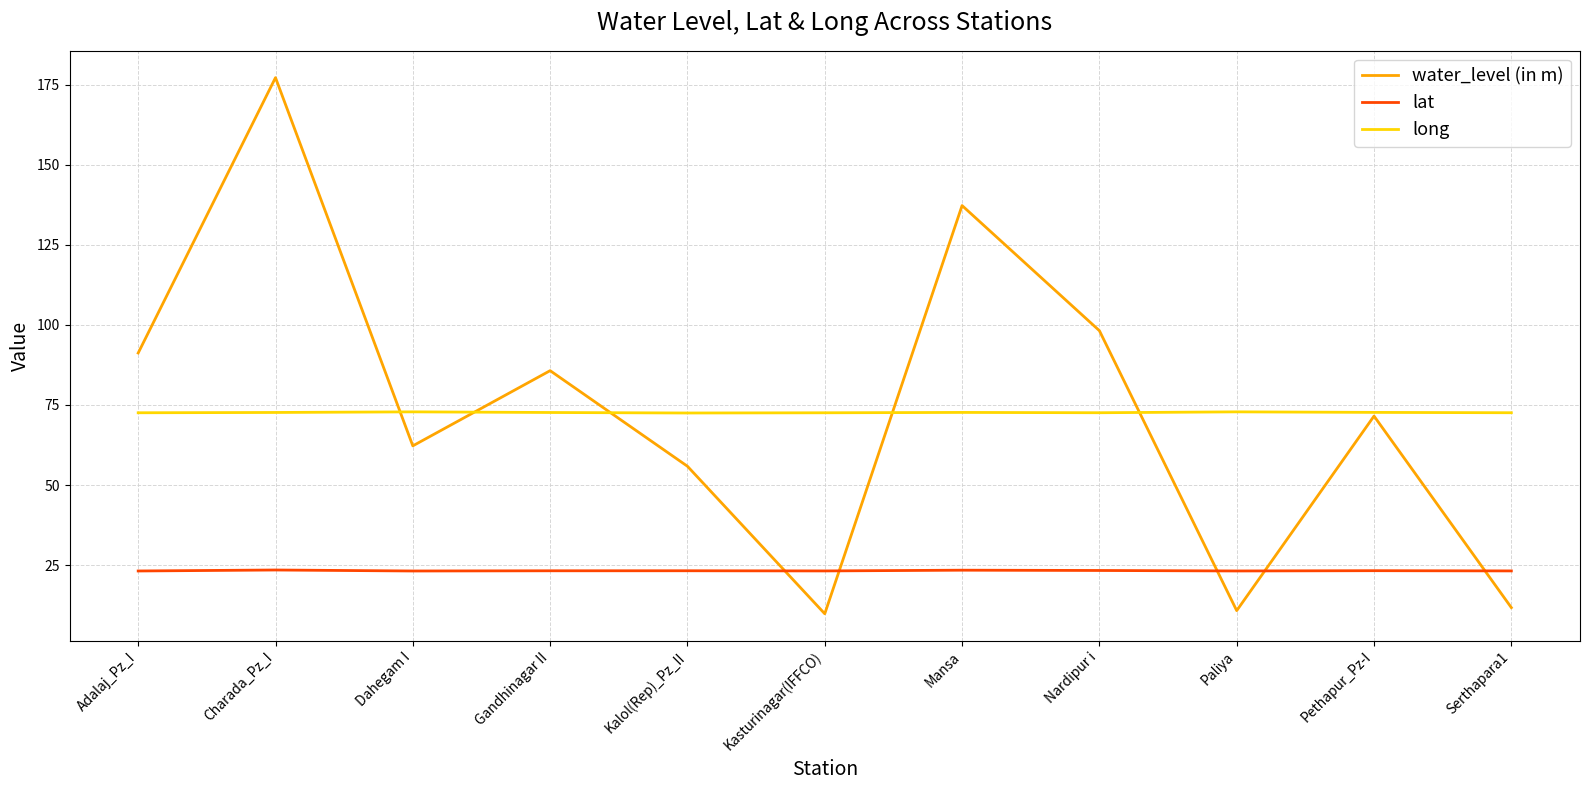

True or false: water_level (in m) has a value of 9.8 at Kasturinagar(IFFCO).

True